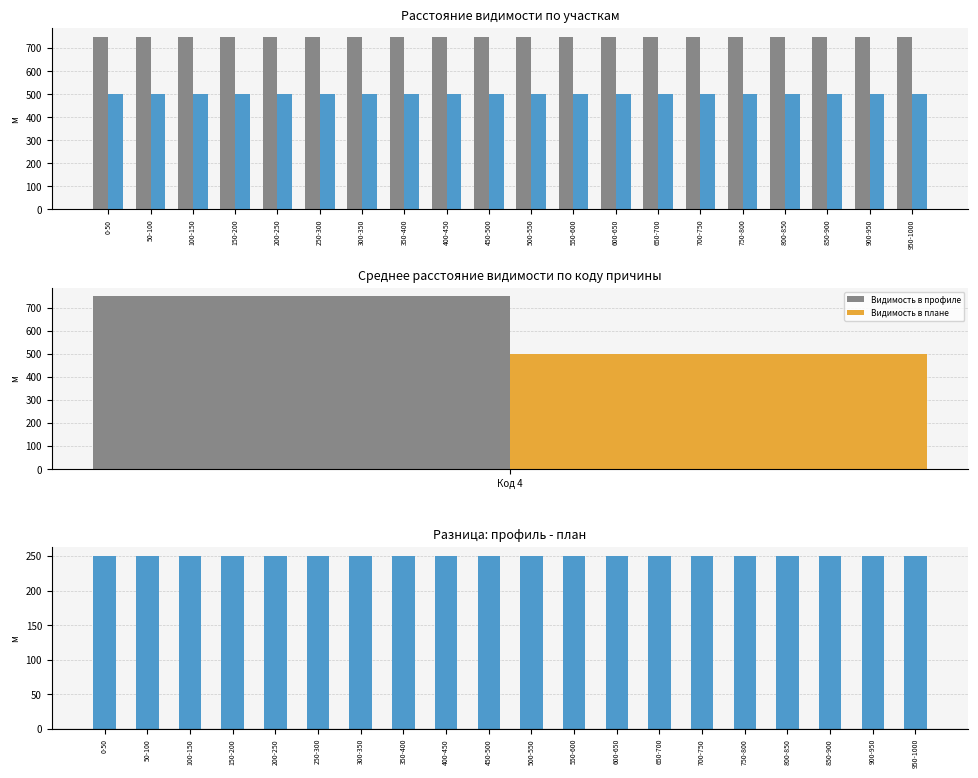

Reading right to left, list all the values displayed in this chart.

Расстояние видимости в профиле, м: 950-1000=750	900-950=750	850-900=750	800-850=750	750-800=750	700-750=750	650-700=750	600-650=750	550-600=750	500-550=750	450-500=750	400-450=750	350-400=750	300-350=750	250-300=750	200-250=750	150-200=750	100-150=750	50-100=750	0-50=750
Расстояние видимости в плане, м: 950-1000=500	900-950=500	850-900=500	800-850=500	750-800=500	700-750=500	650-700=500	600-650=500	550-600=500	500-550=500	450-500=500	400-450=500	350-400=500	300-350=500	250-300=500	200-250=500	150-200=500	100-150=500	50-100=500	0-50=500
Разница (профиль - план): 950-1000=250	900-950=250	850-900=250	800-850=250	750-800=250	700-750=250	650-700=250	600-650=250	550-600=250	500-550=250	450-500=250	400-450=250	350-400=250	300-350=250	250-300=250	200-250=250	150-200=250	100-150=250	50-100=250	0-50=250